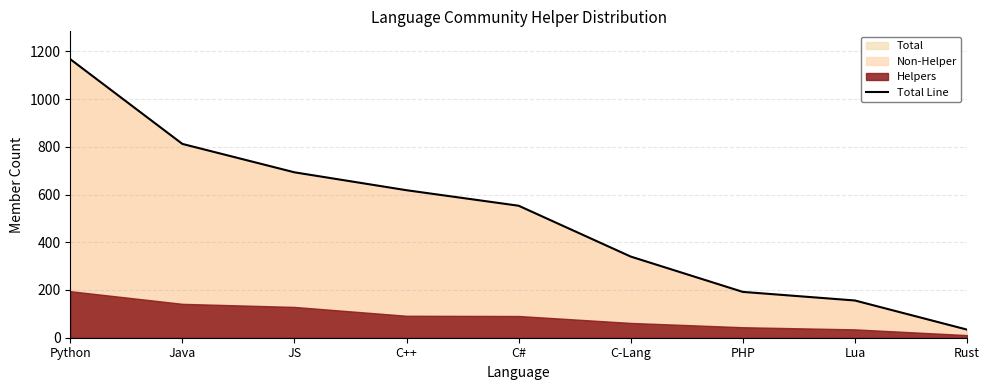

What is the sum of the values at C++ and Python?

1785